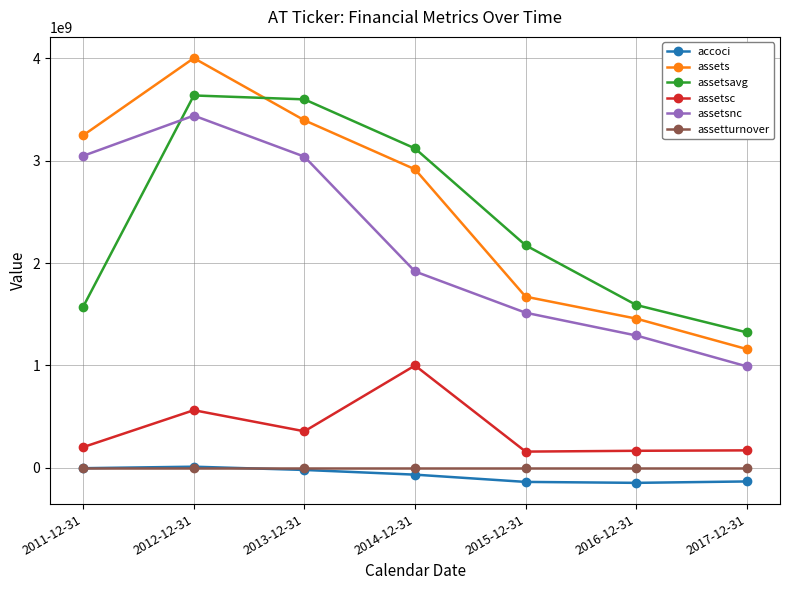

What is the label of the 3rd point from the right?

2015-12-31